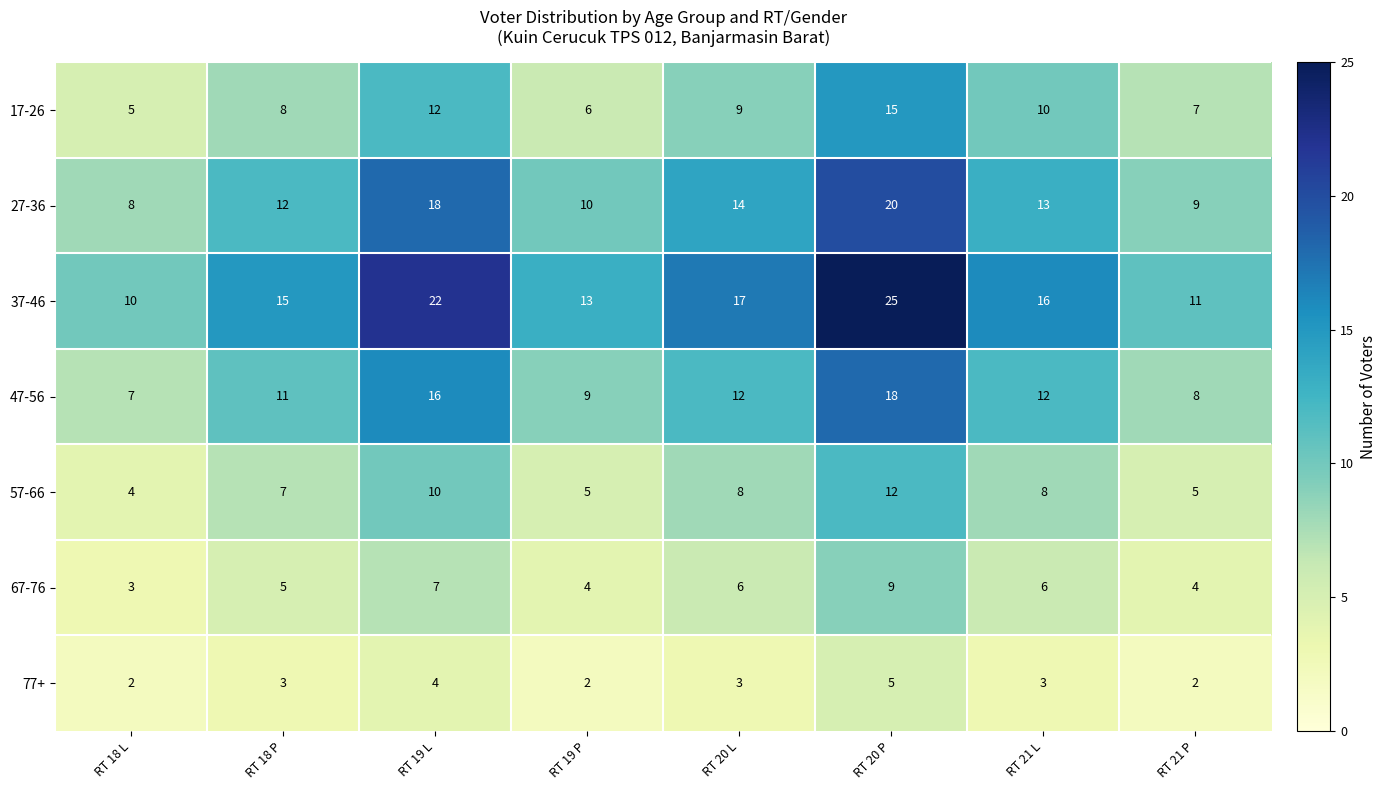

At which category is the sum across all series the highest?

RT 20 P